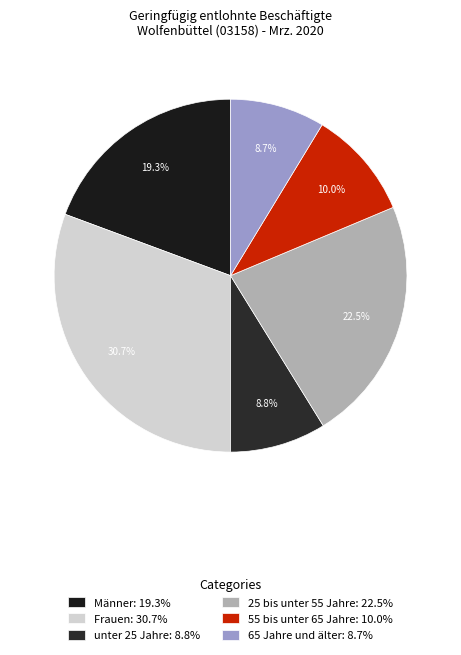

How many slices are in this pie chart?

6